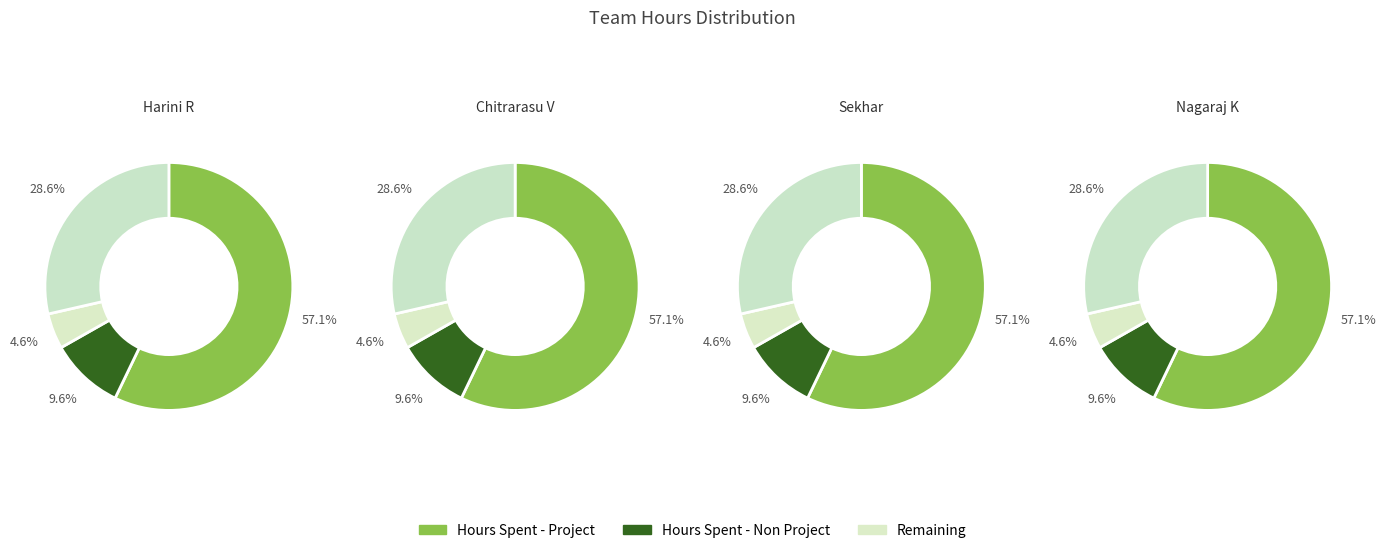

The Harini R slice represents 19% of the pie. True or false?

False